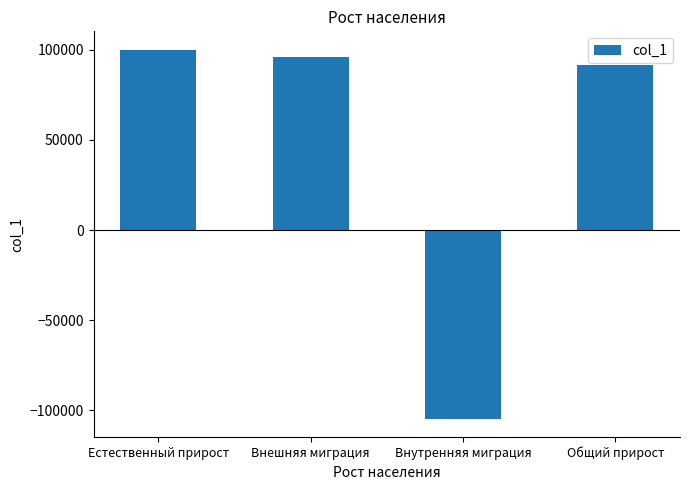

List the labels in order of value, smallest first.

Внутренняя миграция, Общий прирост, Внешняя миграция, Естественный прирост